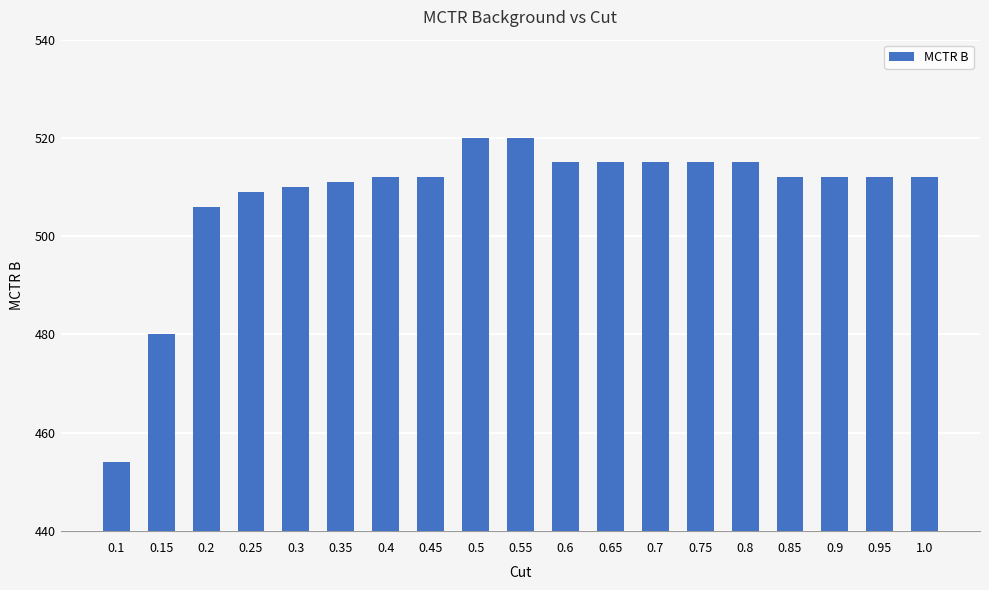

Which category has the lowest value across all series?

0.1